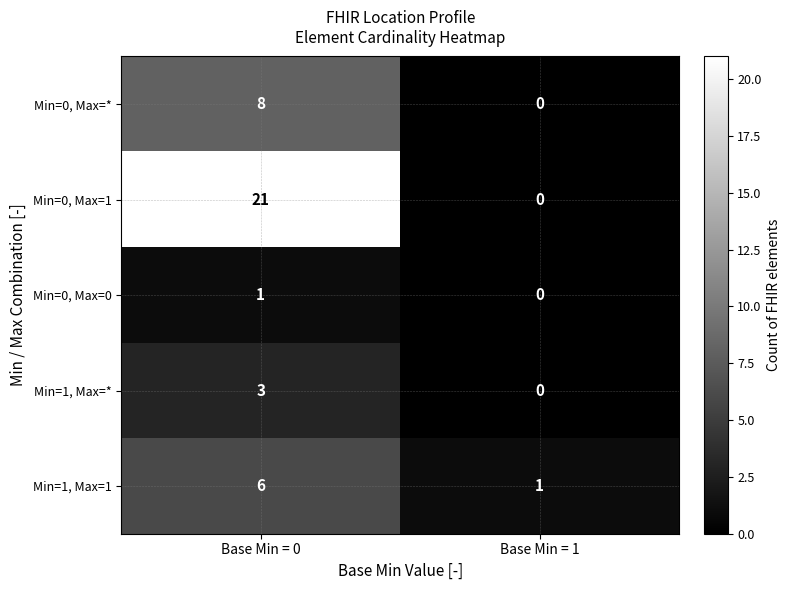

True or false: Min=0, Max=* has a value of 2 at Base Min = 1.

False